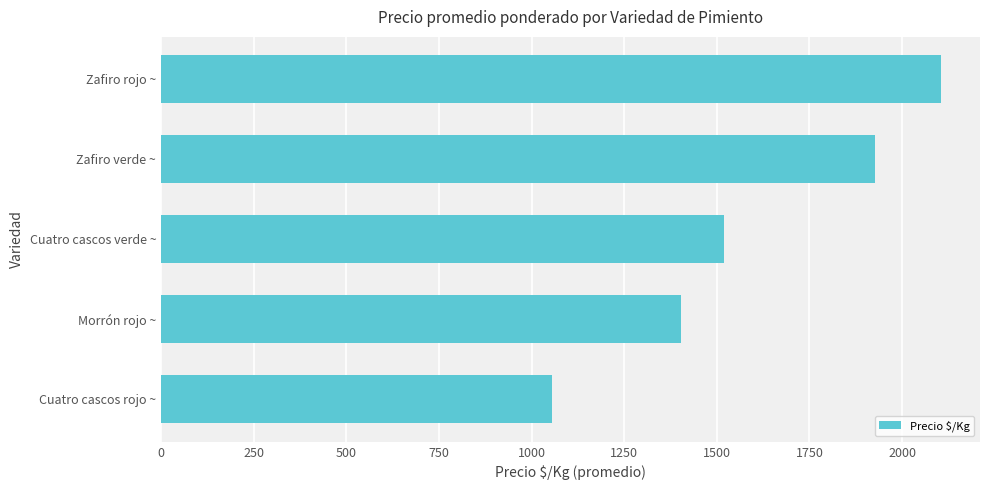

The value at Morrón rojo ~ is 1832. True or false?

False